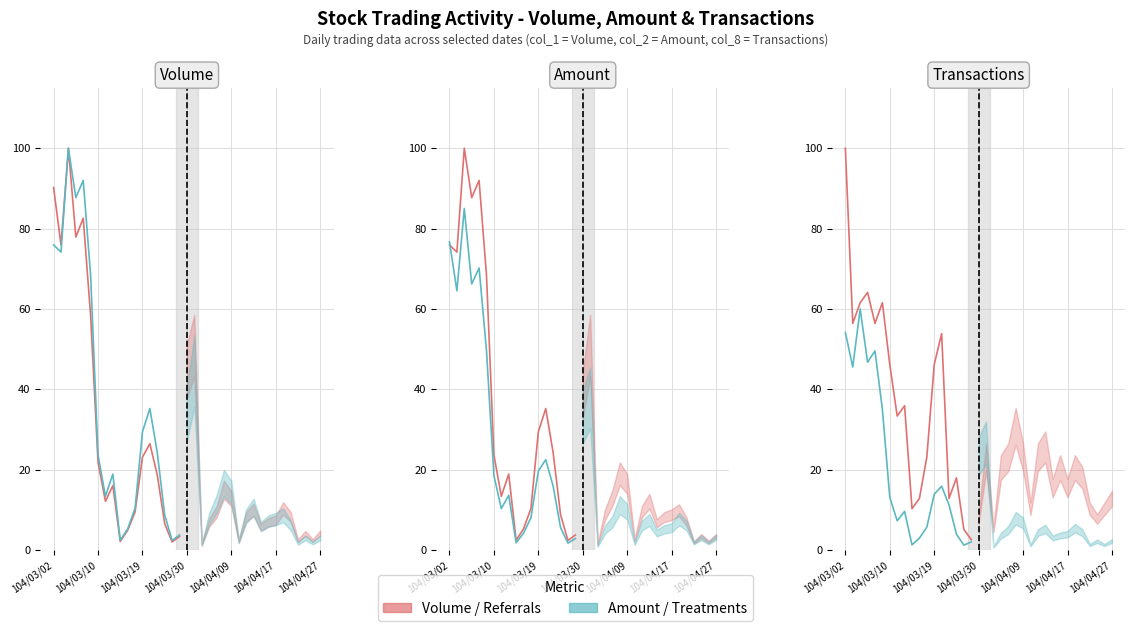

Does the chart display data point markers on the line(s)?

No